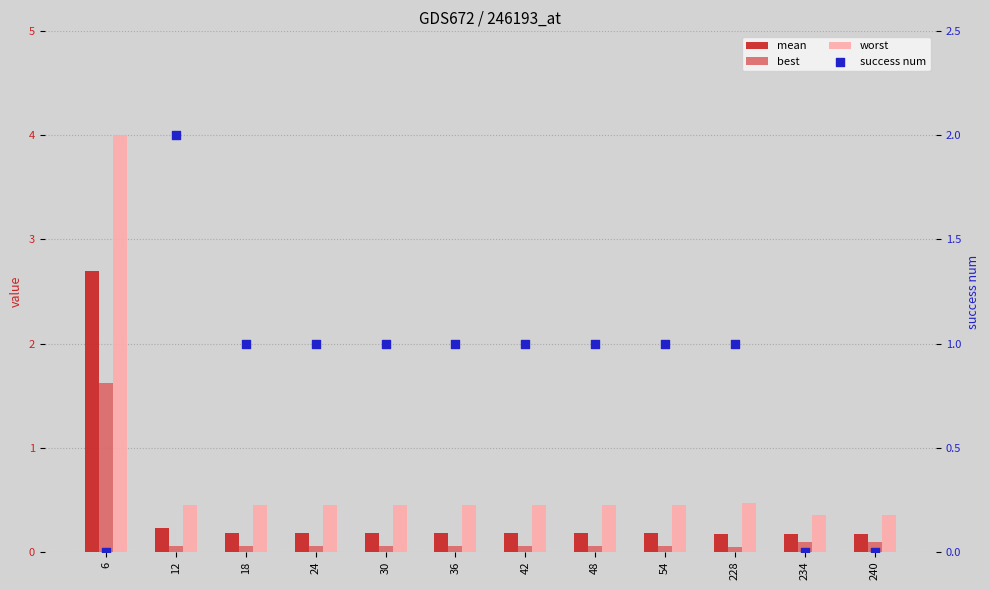

What are all the series names shown in the legend?

mean, best, worst, success num